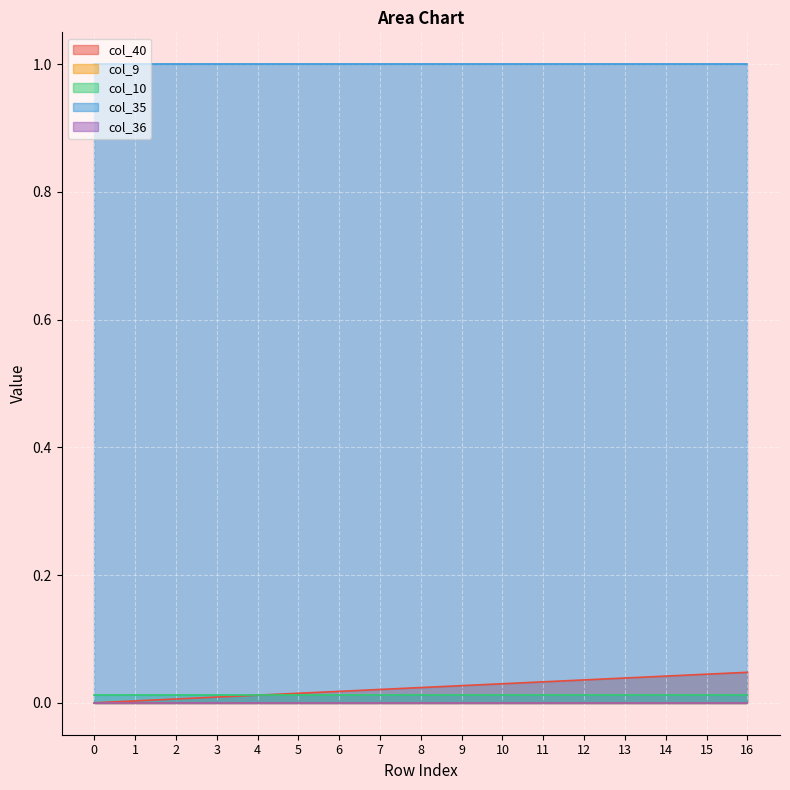

True or false: col_35 and col_9 cross at least once.

False